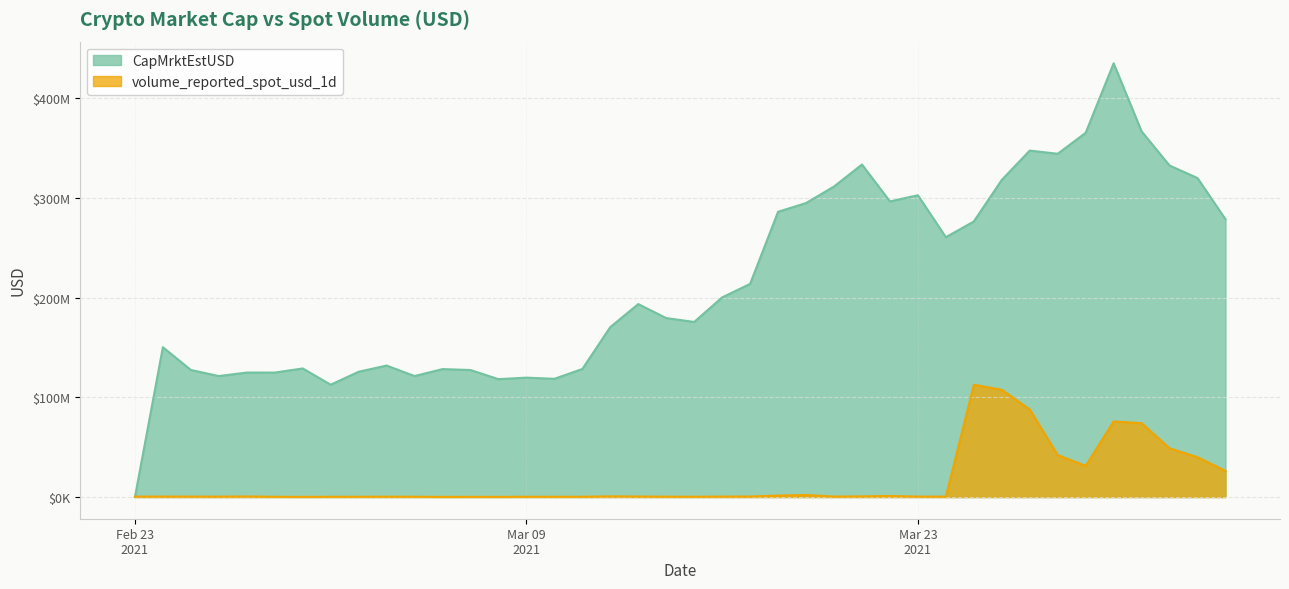

What is the average value of the CapMrktEstUSD series?

215417934.2